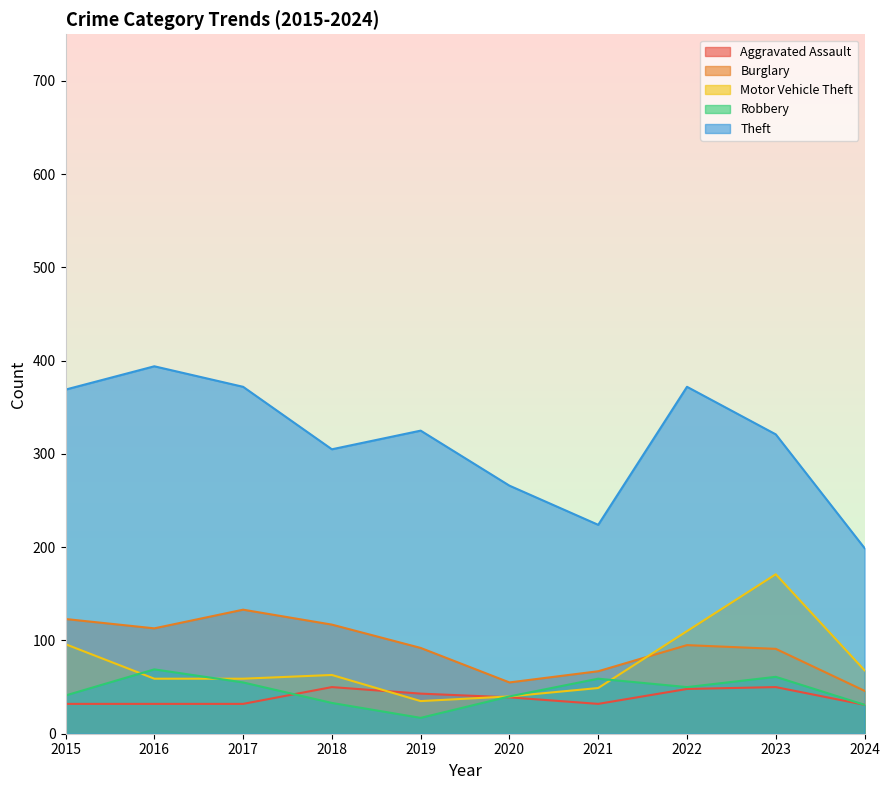

What is the value of the Motor Vehicle Theft point at the 1st from the left?

96